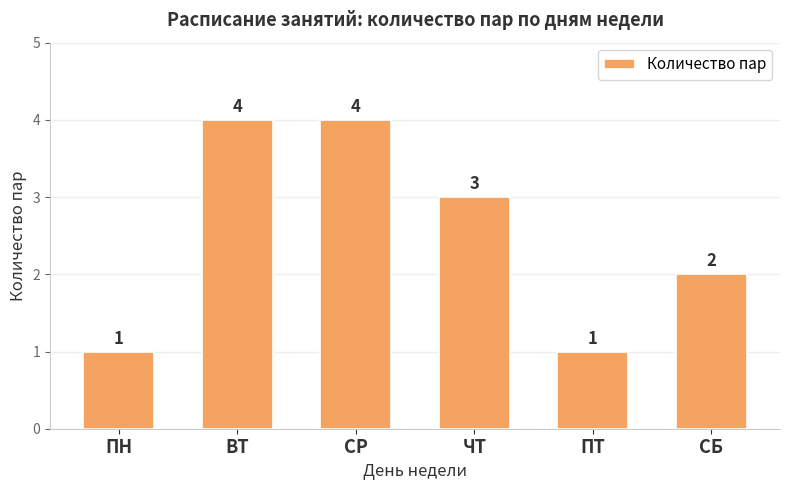

The value at СБ is 1. True or false?

False